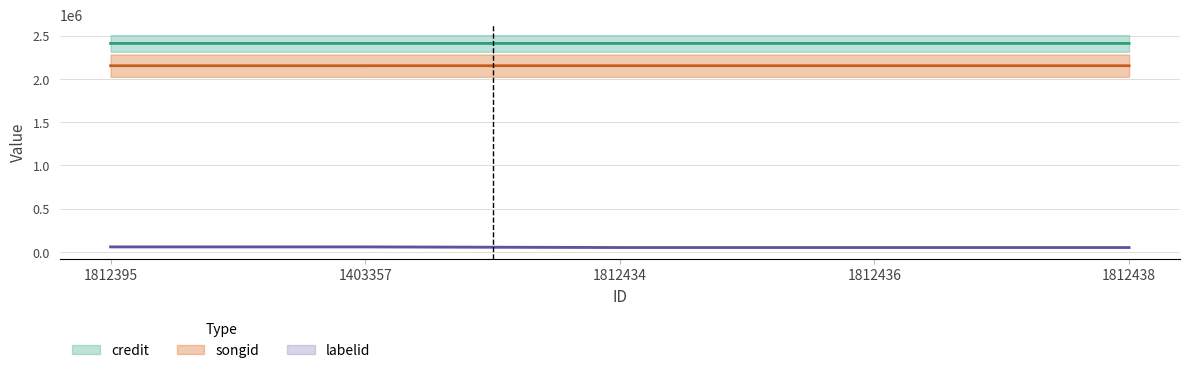

What is the value of the labelid point at the 1st from the left?

2153177